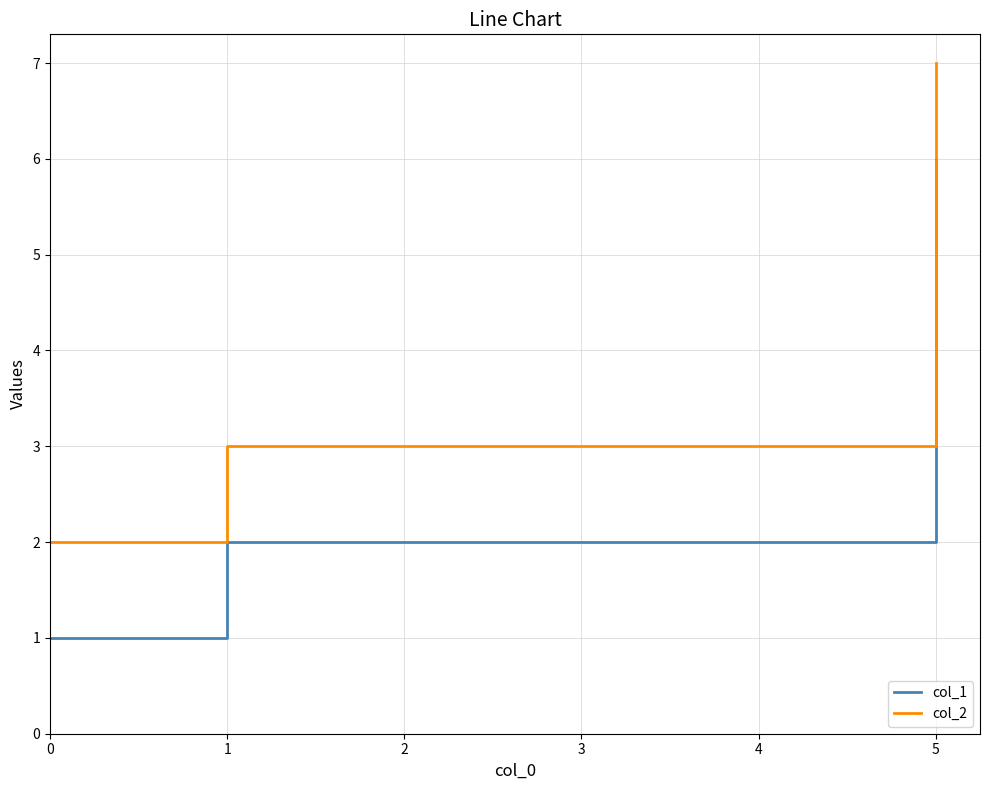

List the series in order of their peak value, highest first.

col_2, col_1